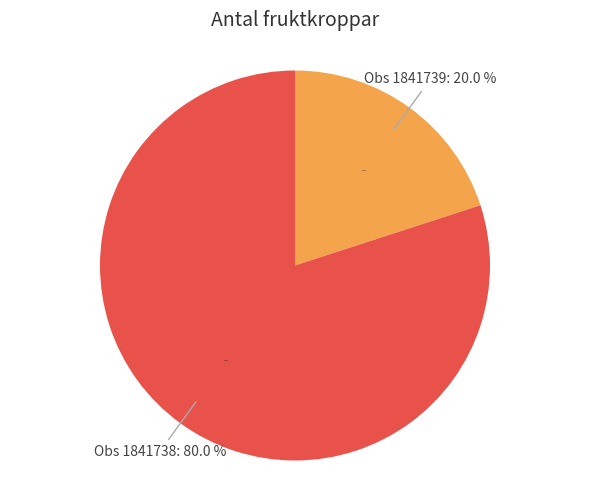

To the nearest percent, what is the difference between the largest and smallest slice percentages?

60%